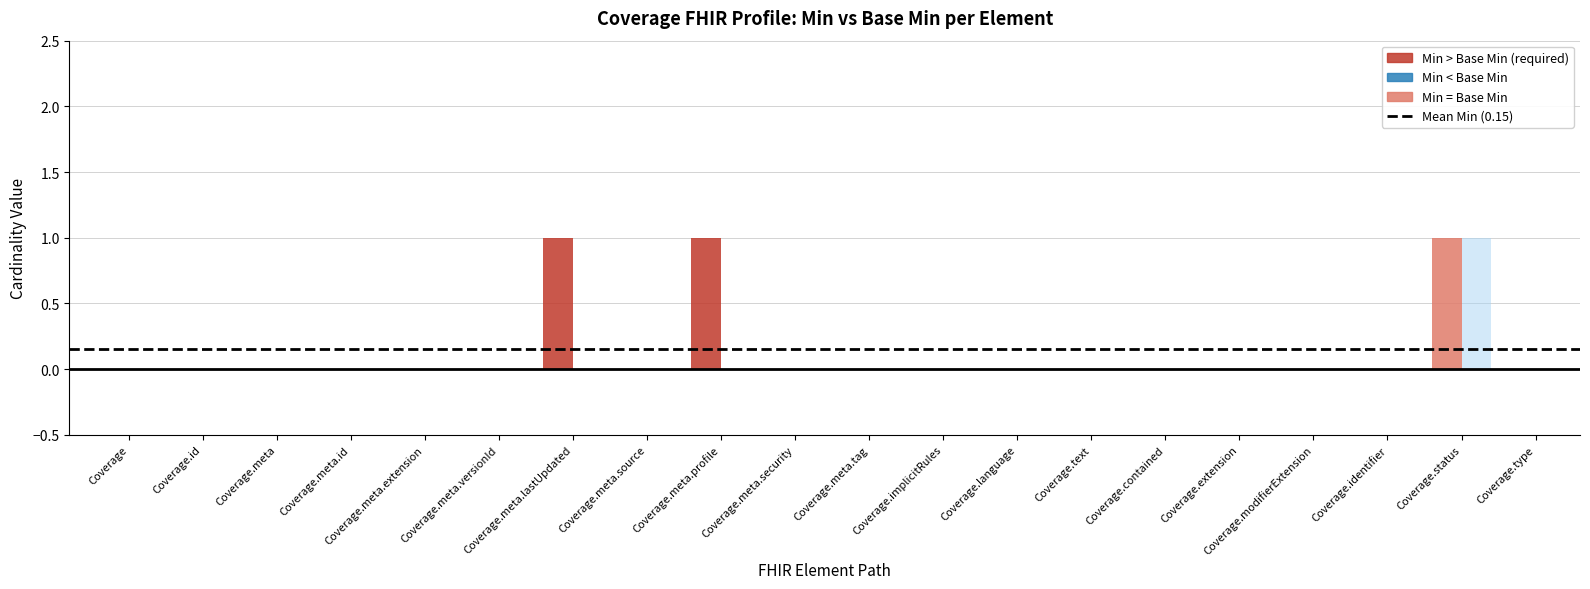

How many groups of bars are there?

20